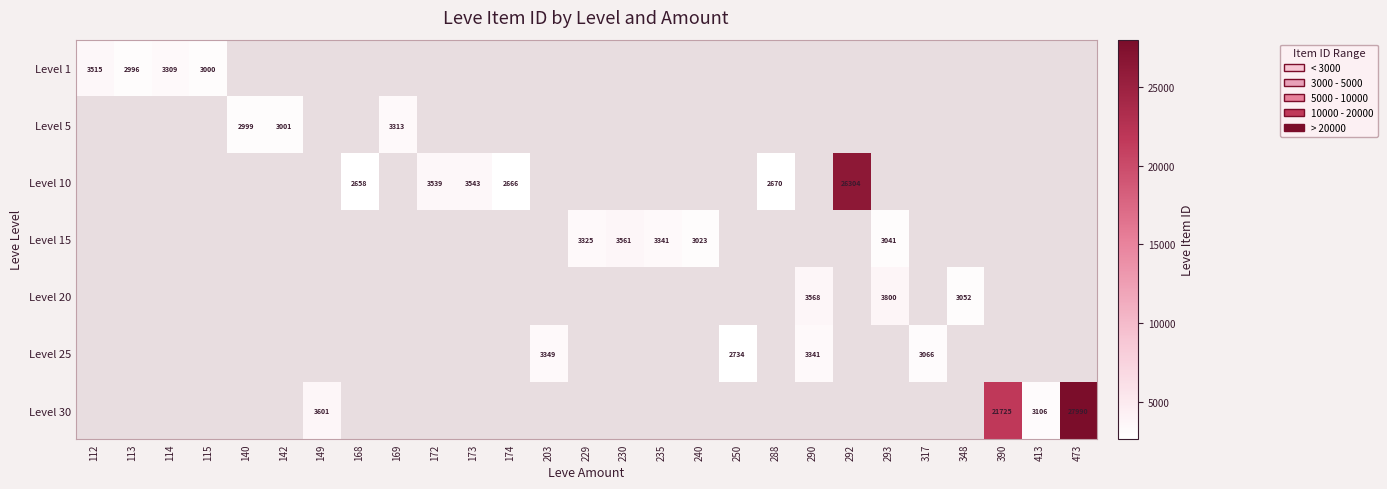

Between 112 and 113, which is larger?

112